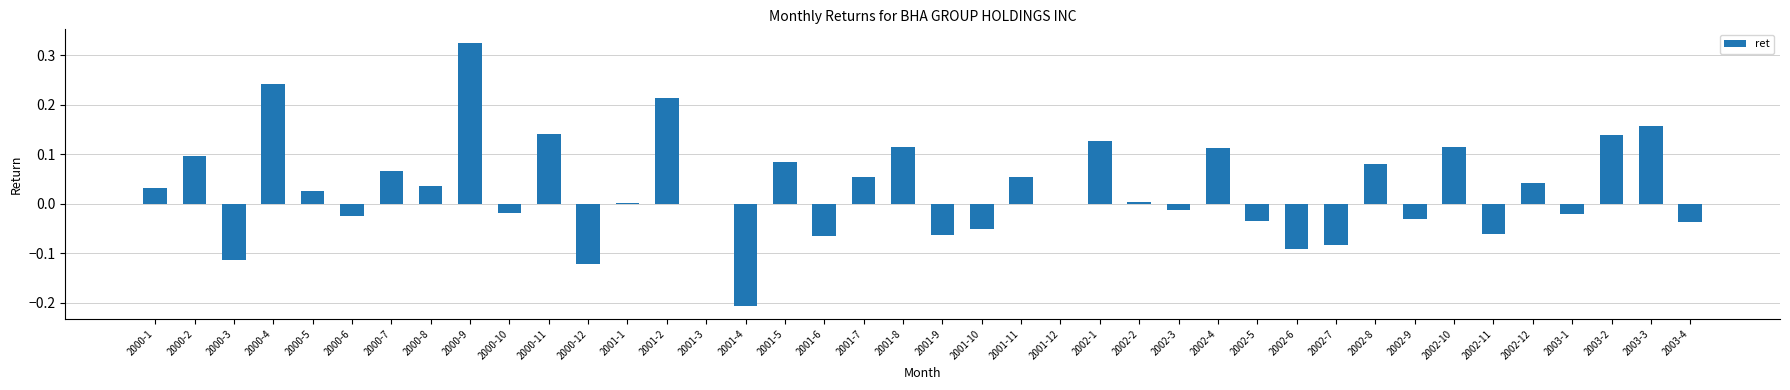

Which category has the highest value across all series?

2000-9